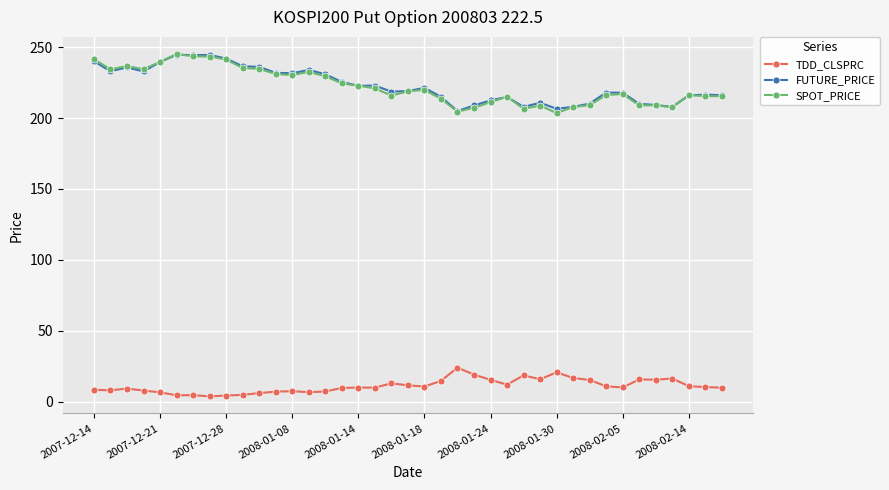

What are all the series names shown in the legend?

TDD_CLSPRC, FUTURE_PRICE, SPOT_PRICE